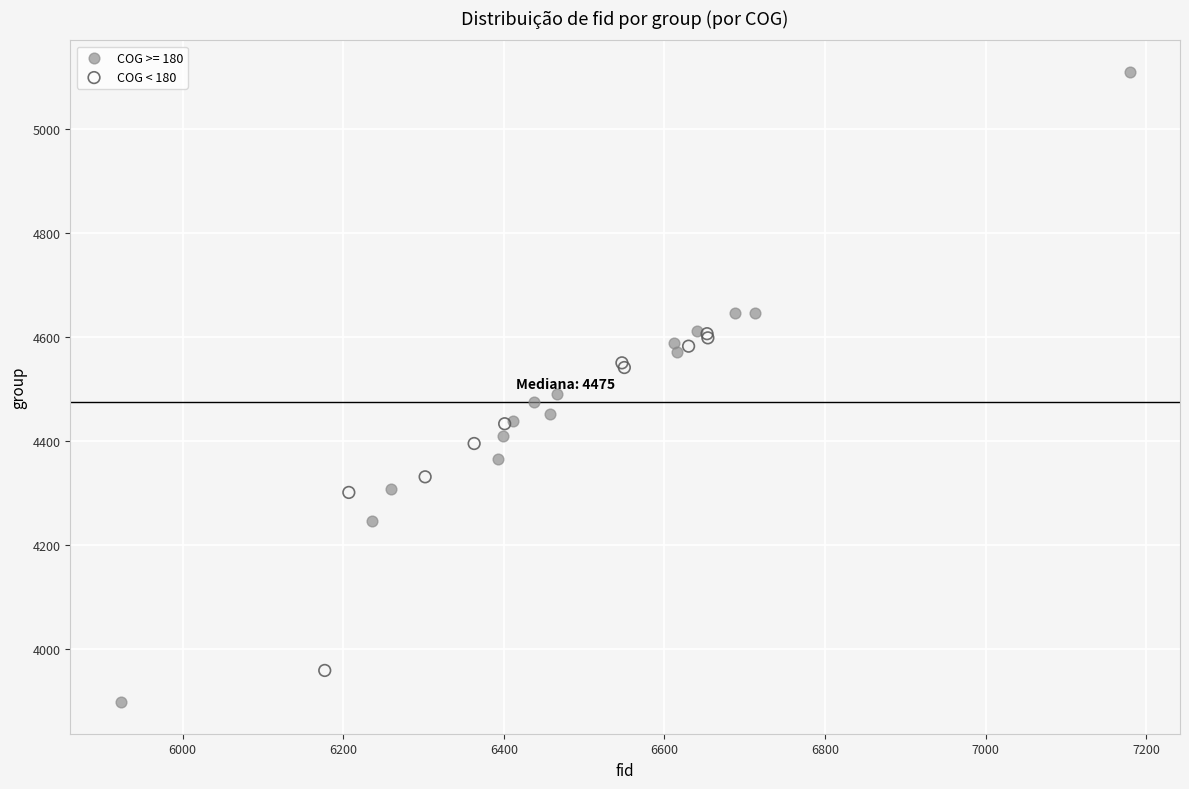

Which series contains the highest Y value?

COG >= 180